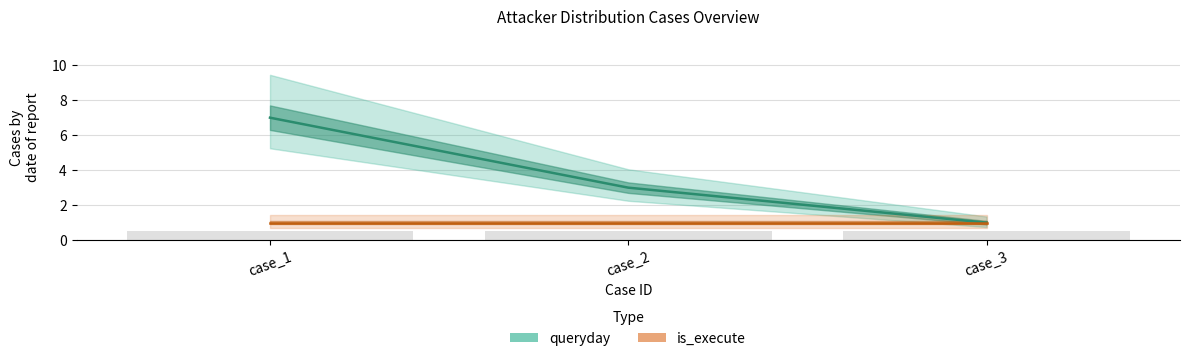

What is the average value of the is_execute series?

1